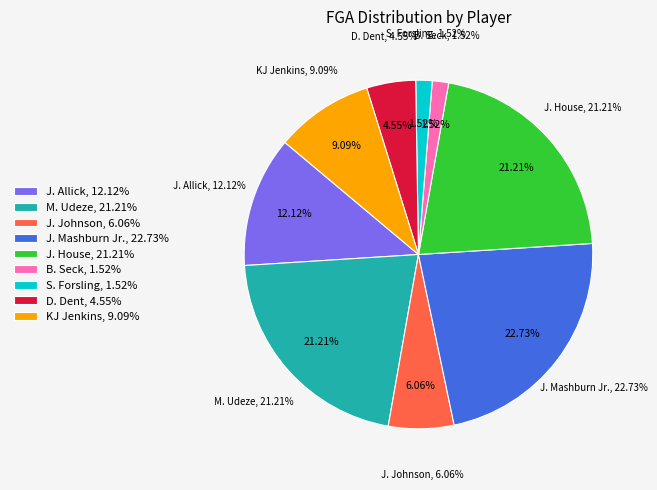

Approximately how many times larger is the value at J. Mashburn Jr. compared to S. Forsling?

15.0